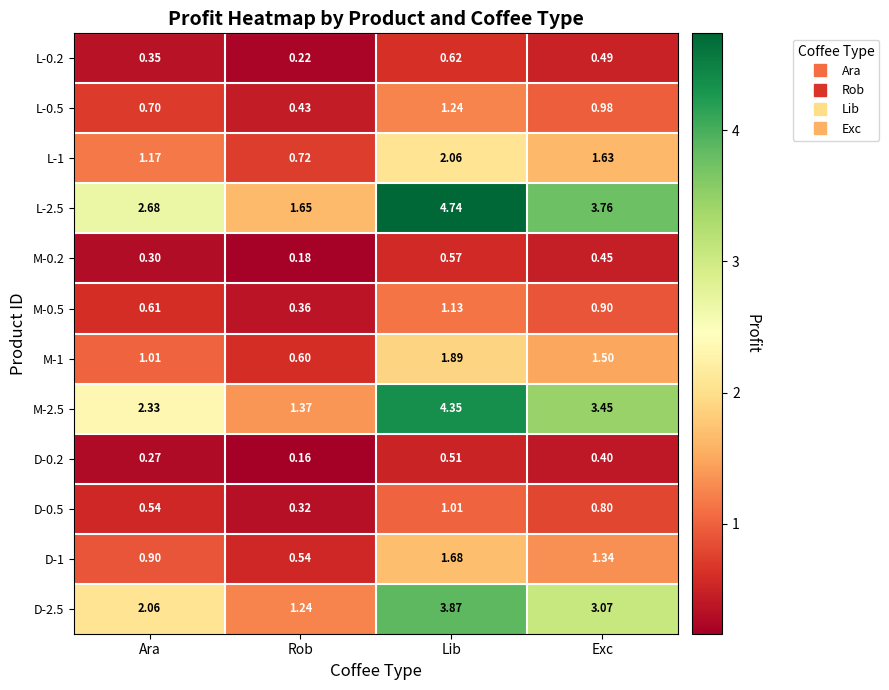

Is the value of M-2.5 at Ara greater than the value of D-2.5 at Ara?

Yes